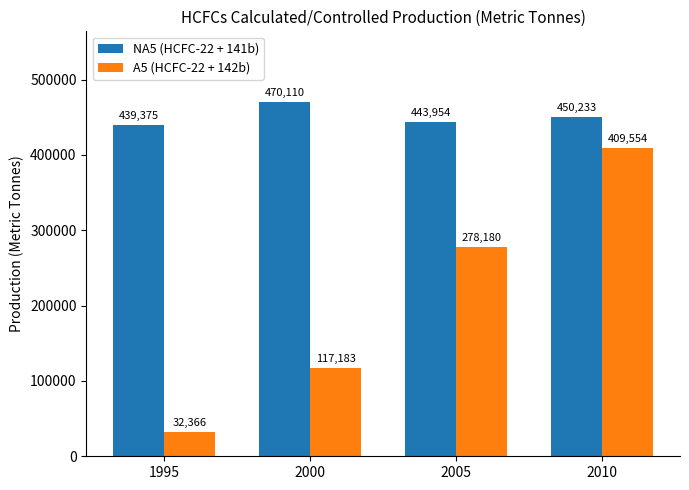

List the labels in order of NA5 (HCFC-22 + 141b) value, largest first.

2000, 2010, 2005, 1995